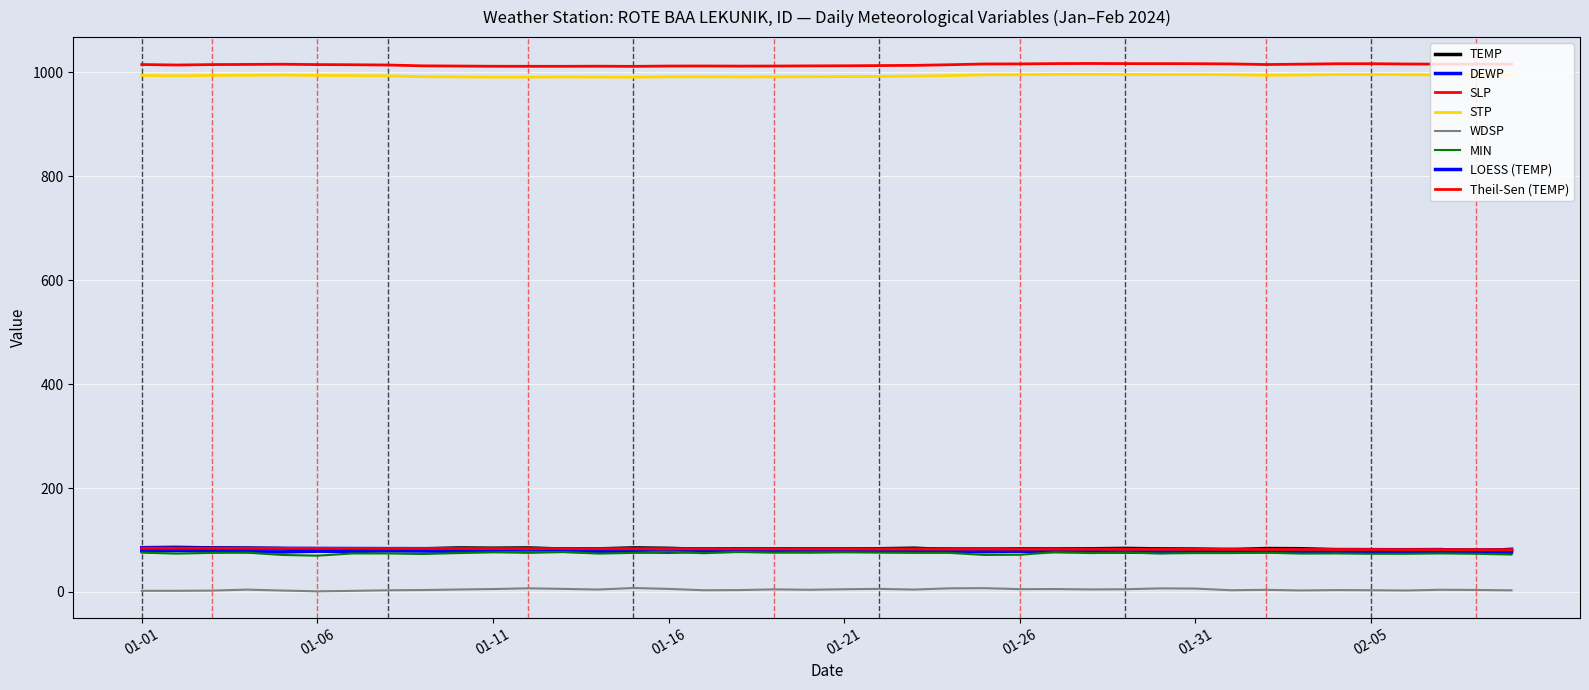

Is this an area chart (filled region under the line)?

No